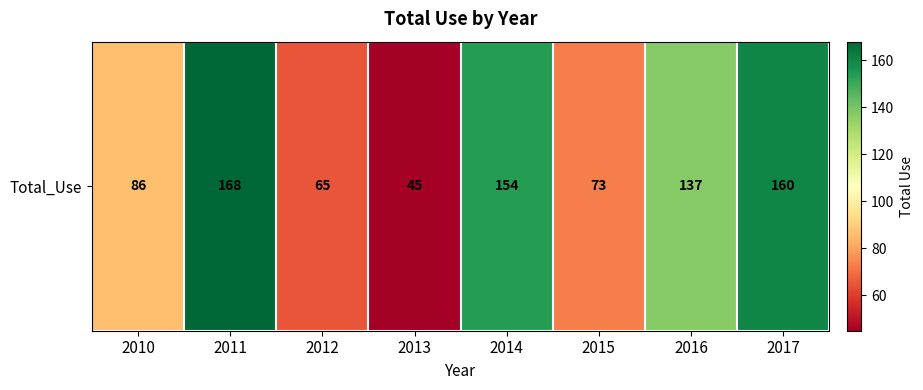

What is the greatest value displayed?

168